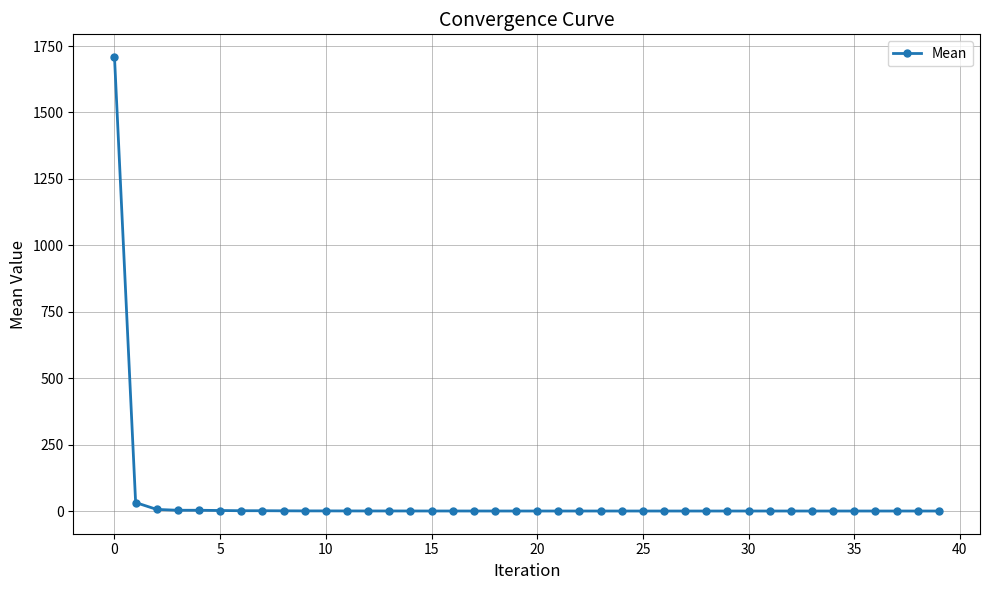

What is the maximum value shown in the chart?

1708.5